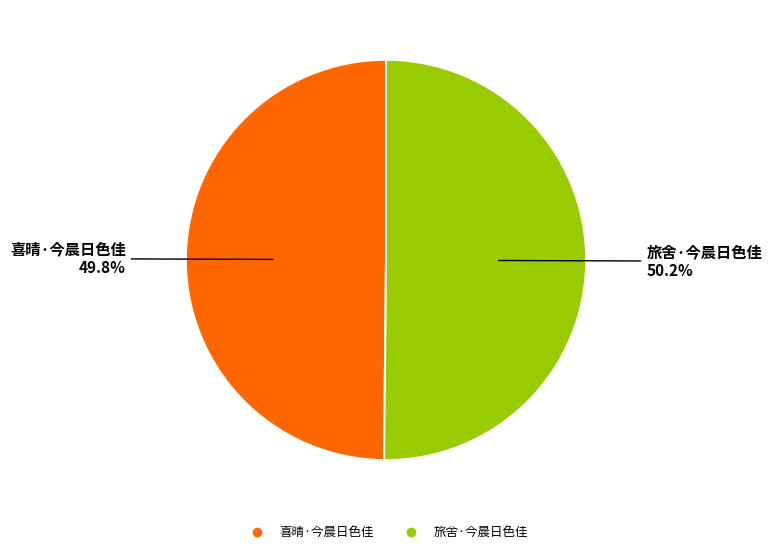

The 旅舍·今晨日色佳 slice represents 50% of the pie. True or false?

True